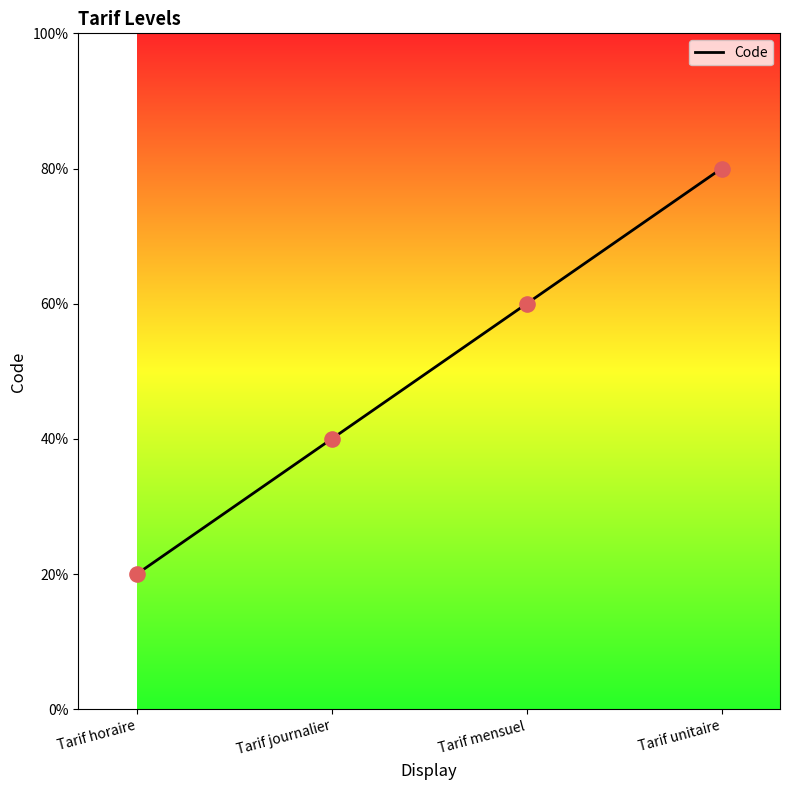

Between Tarif journalier and Tarif unitaire, which is larger?

Tarif unitaire